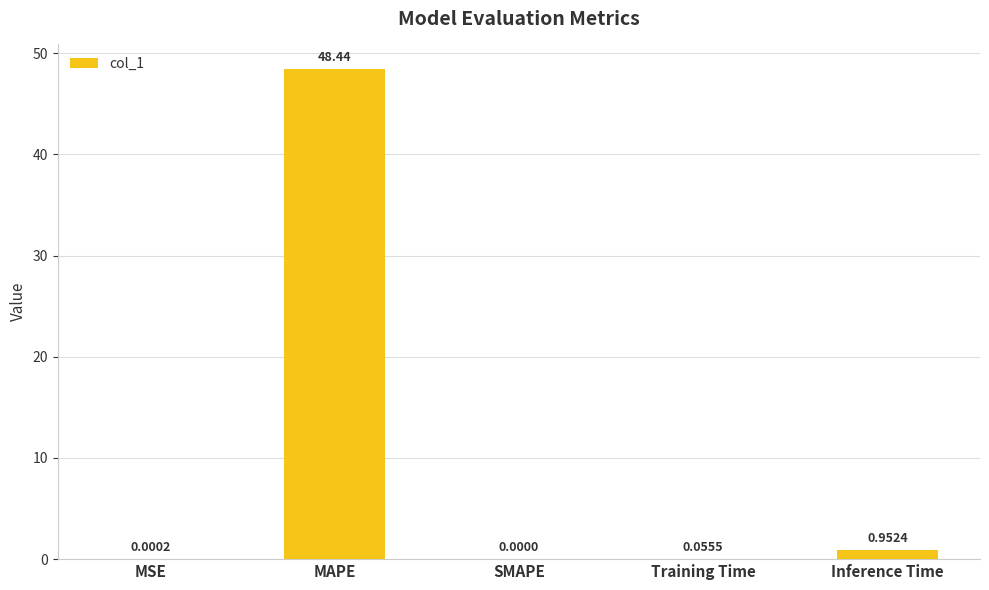

At which category does the chart reach its peak across all series?

MAPE